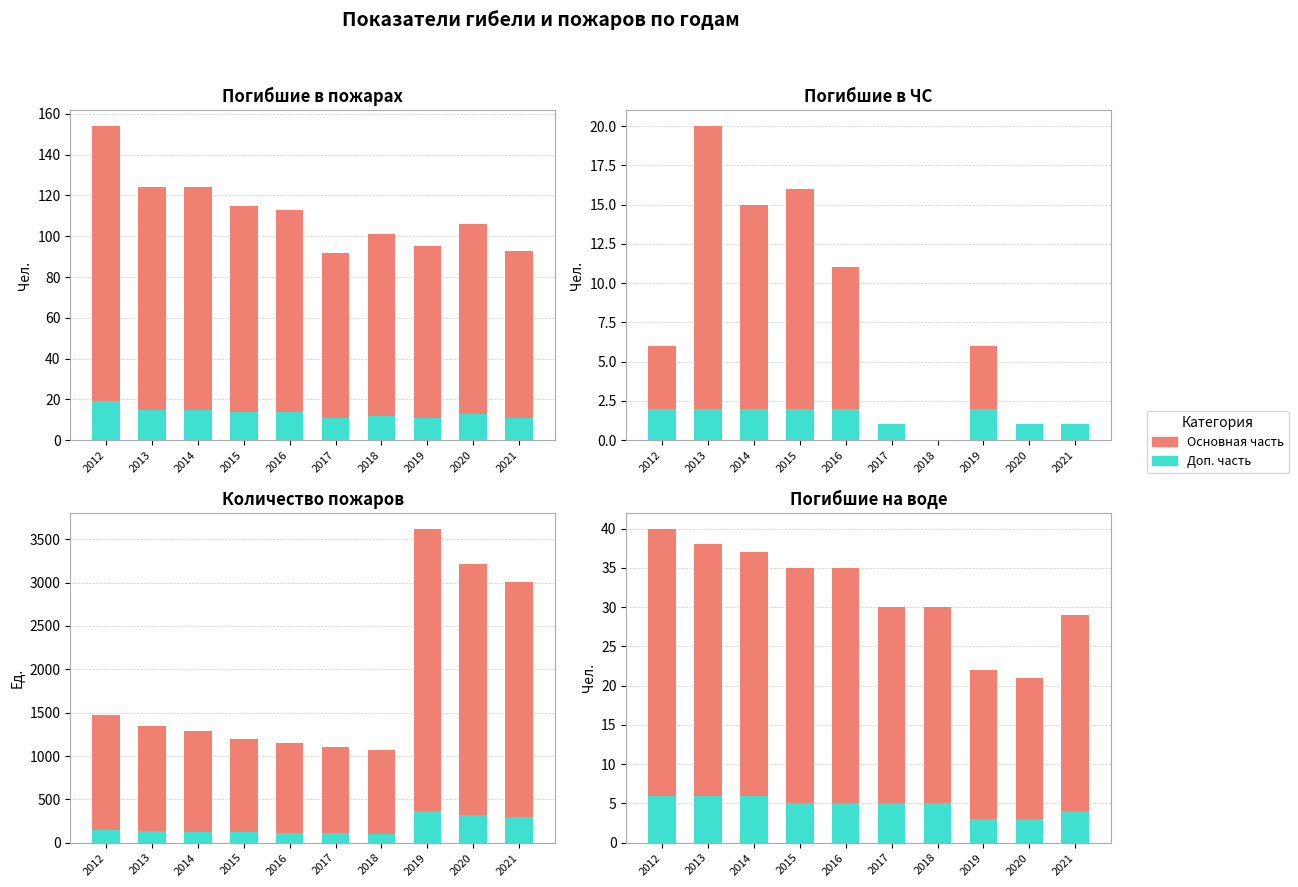

Which has a higher value, 2018 or 2013?

2013